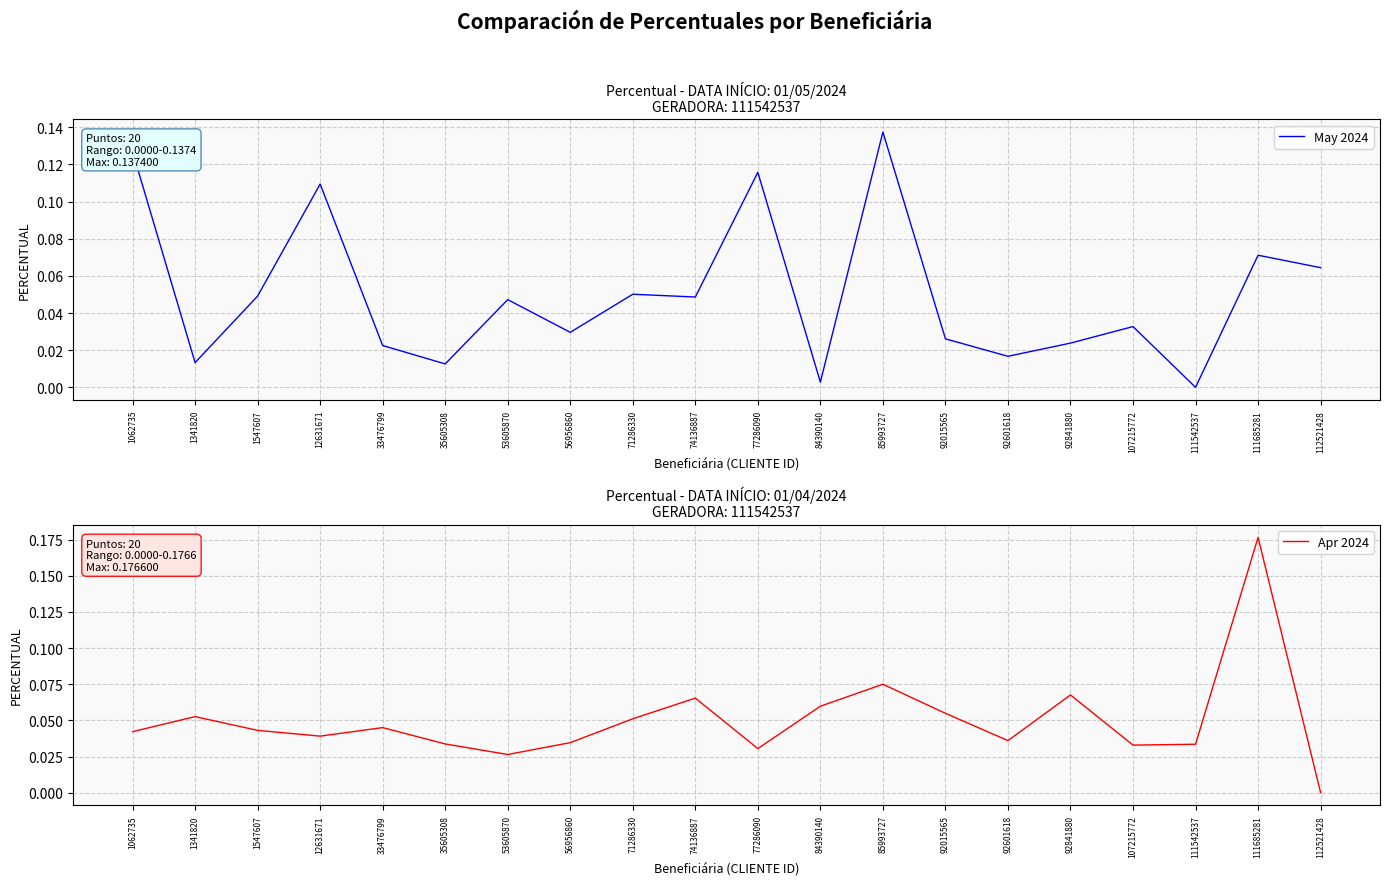

How many interior local valleys does the May 2024 series have?

7